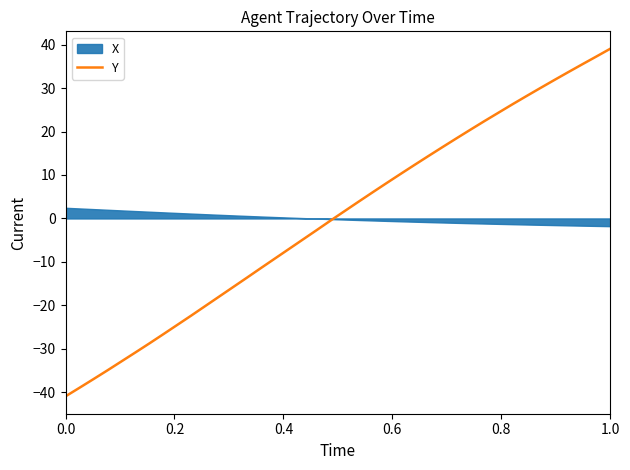

What is the maximum value for Y?

39.1